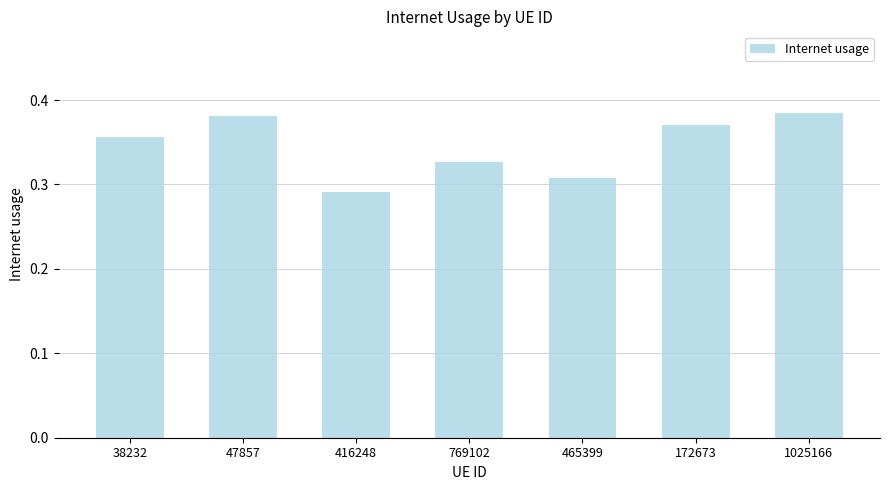

What position from the right is 47857?

6